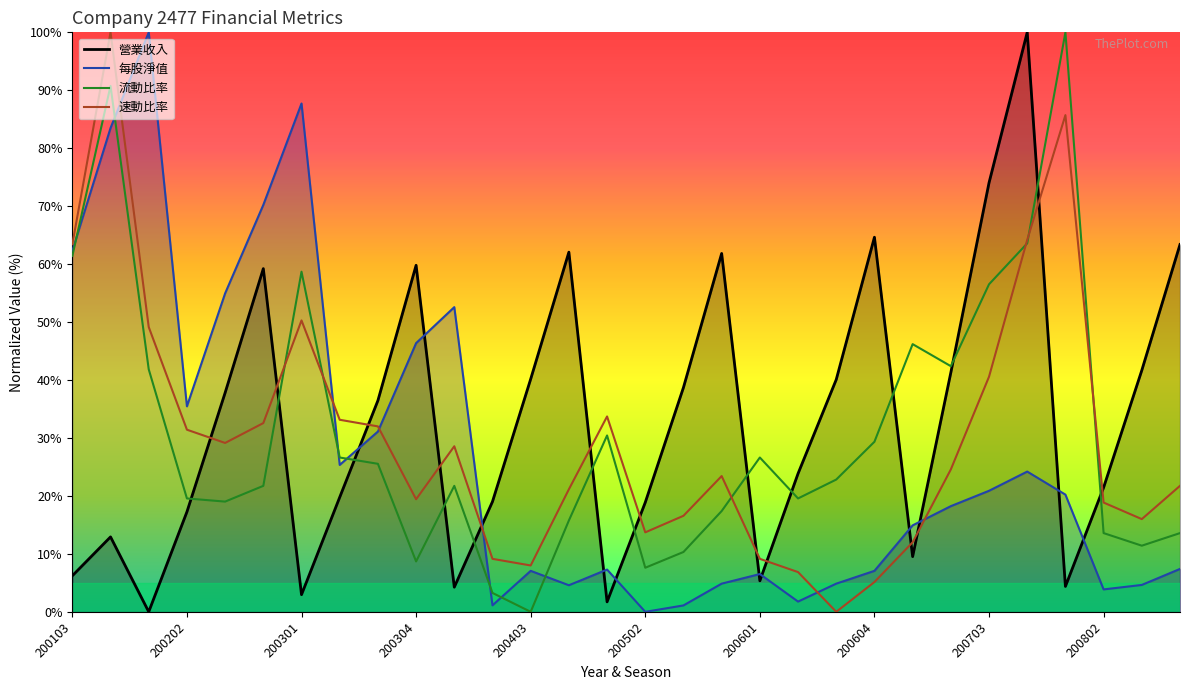

Where is 速動比率 nearest to the value 50?

200301